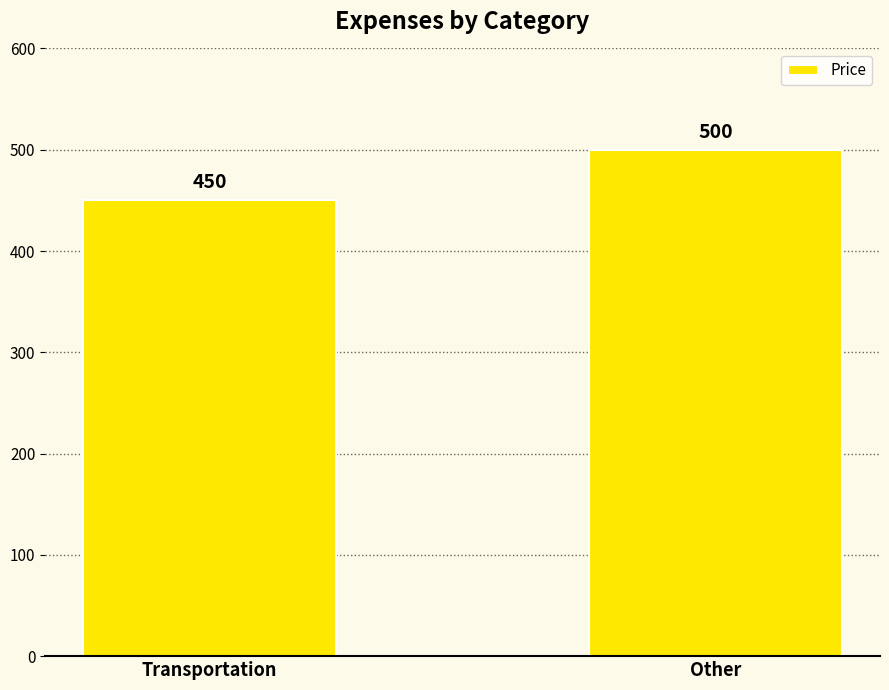

Reading right to left, what are all the values shown in this chart?

Other=500	Transportation=450